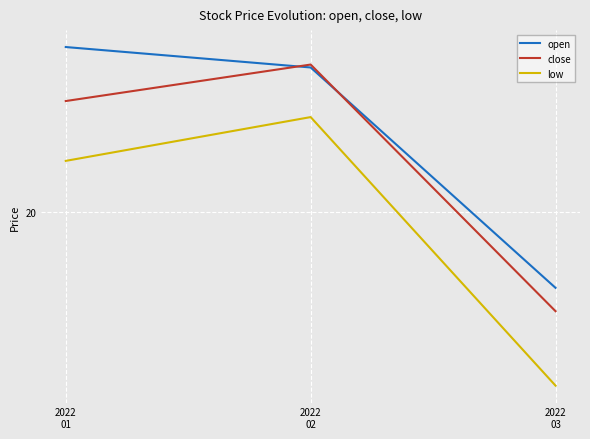

Which series has the largest total across all categories?

open